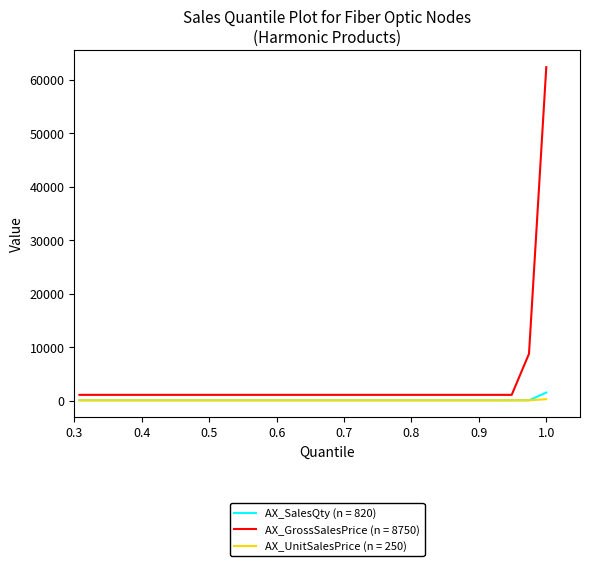

What is the greatest value displayed?

62412.0